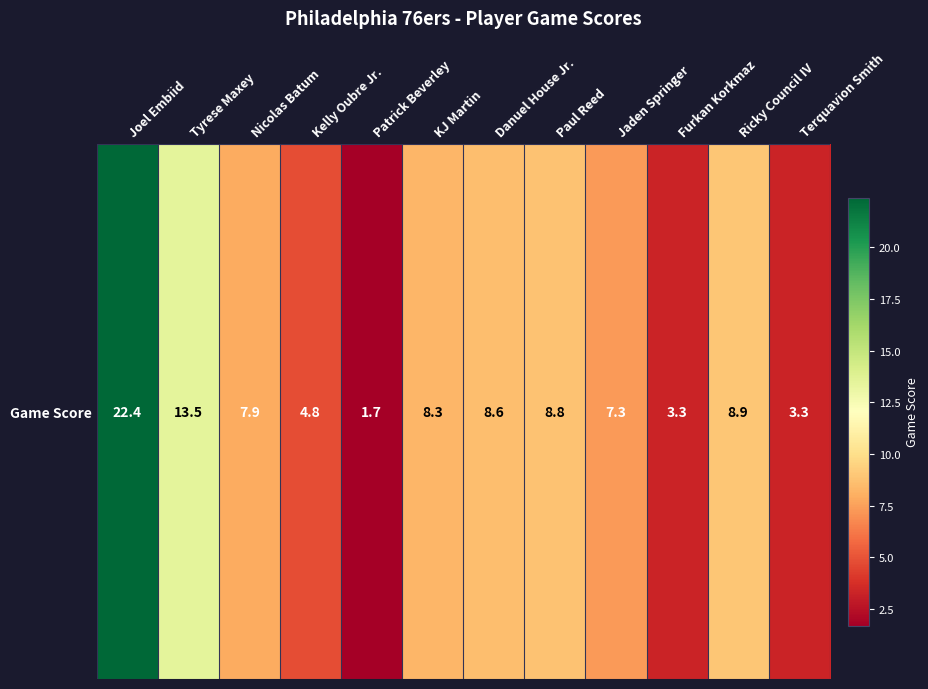

What is the sum of the values at Jaden Springer and Joel Embiid?

29.7